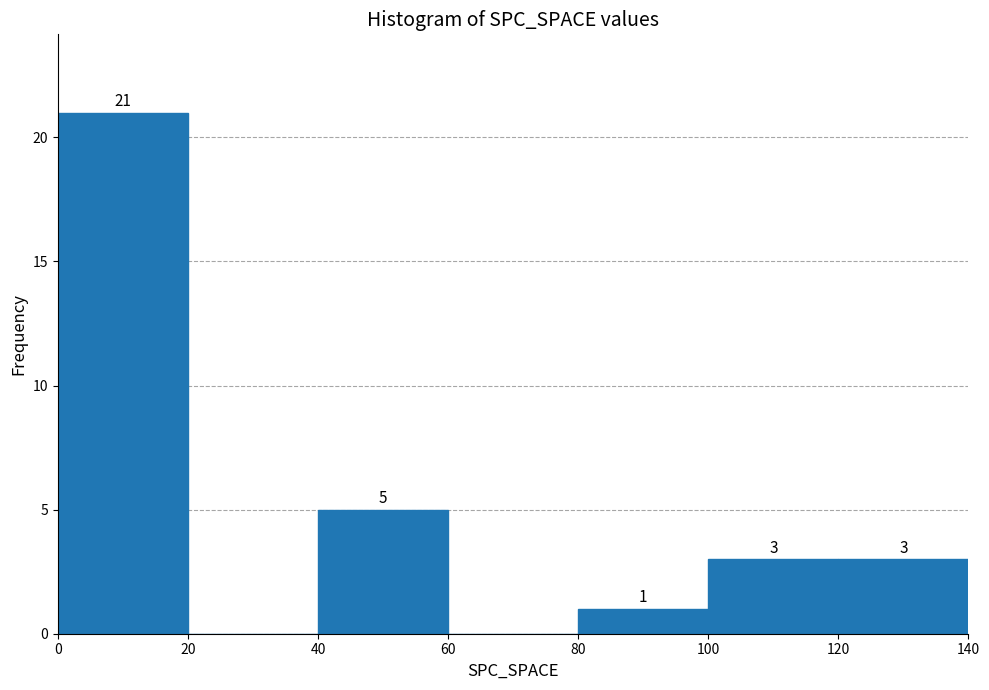

Which range on the x-axis has the tallest bar?

0 to 20